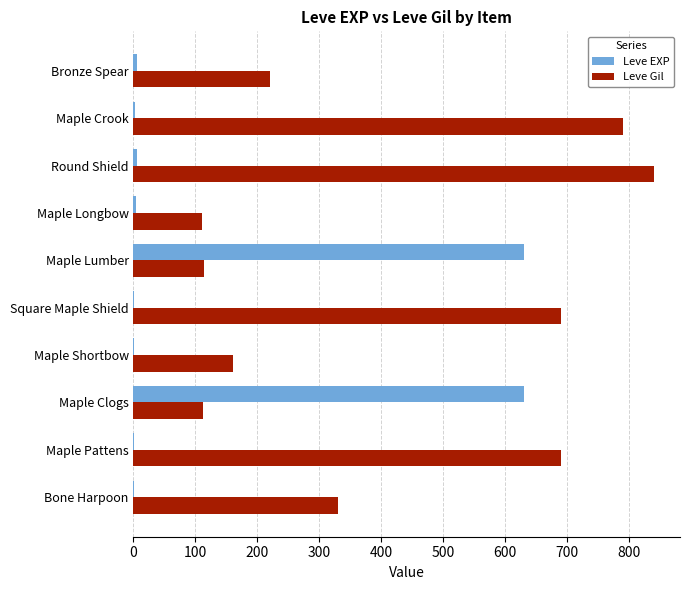

Which series has the largest total across all categories?

Leve Gil